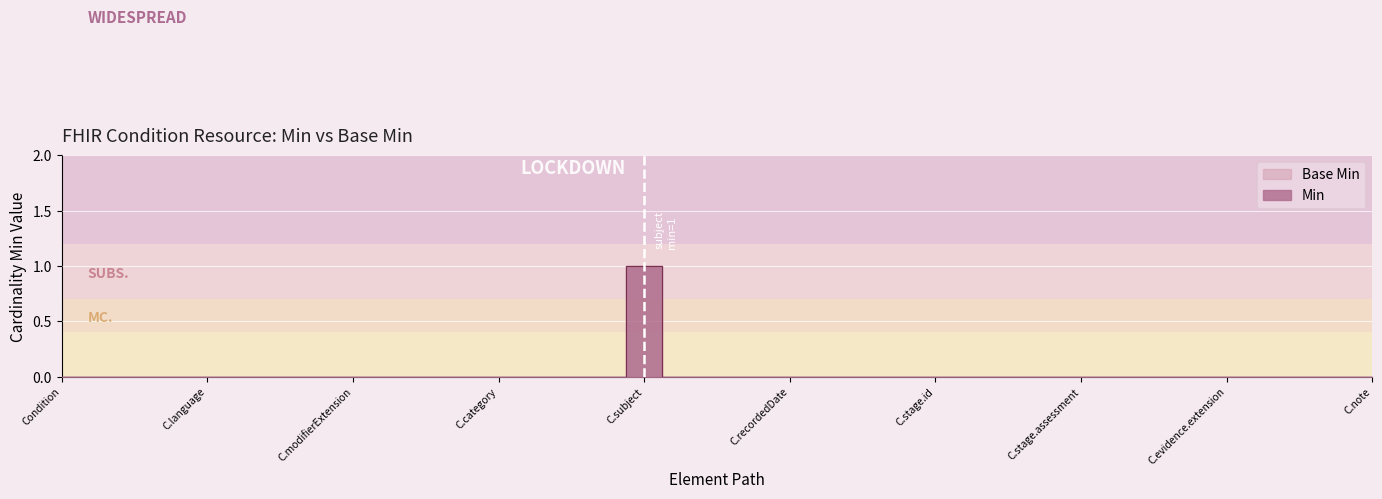

Rank the series at Condition.stage from lowest to highest value.

Min, Base Min